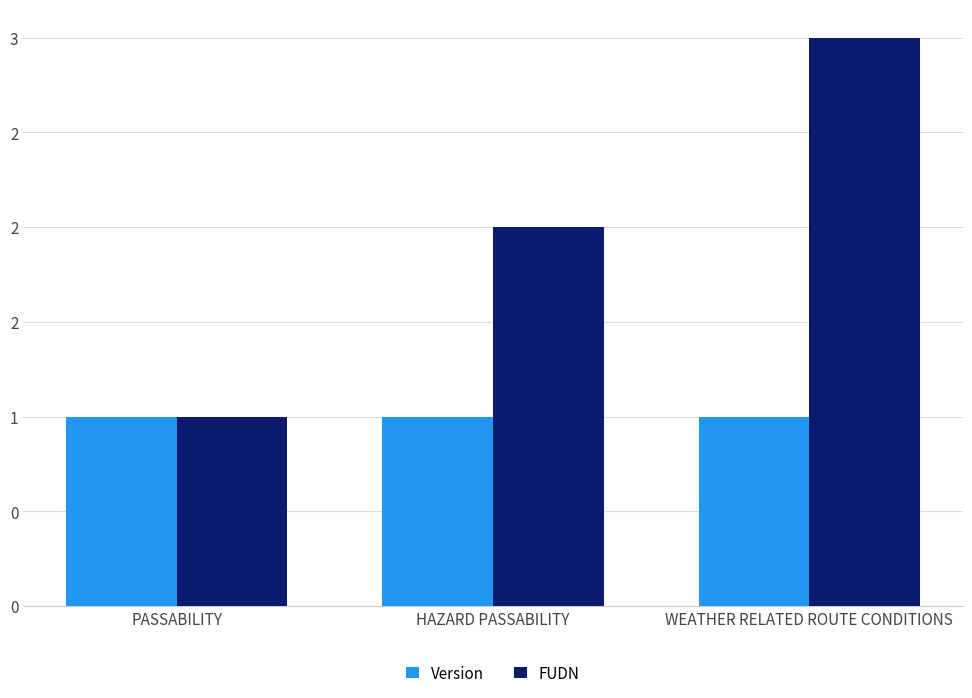

At which label is Version closest to 1?

PASSABILITY